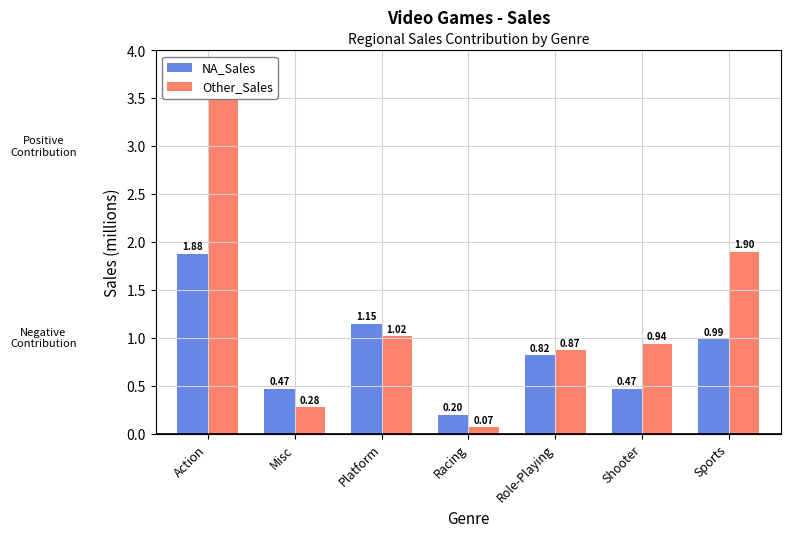

At which category does the chart reach its peak across all series?

Action